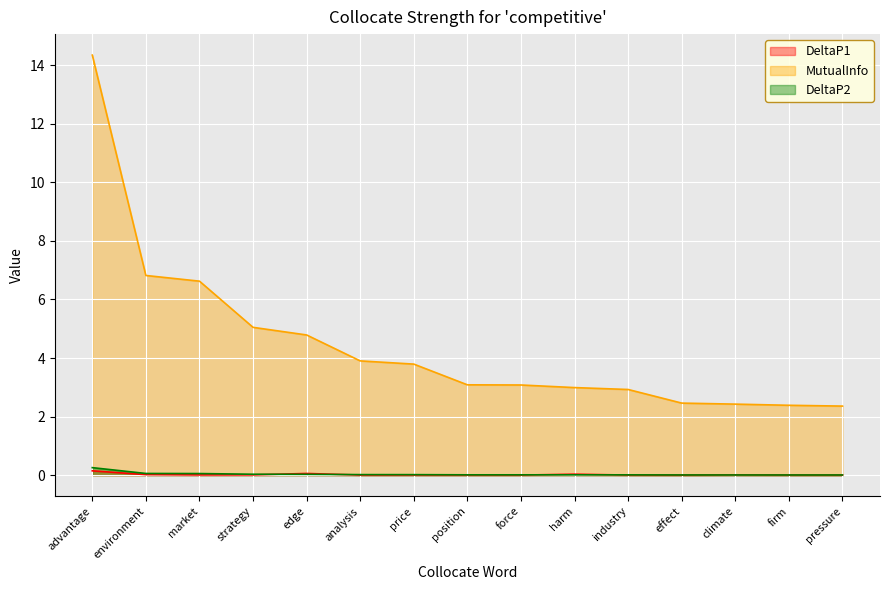

True or false: DeltaP2 and MutualInfo intersect in this chart.

False